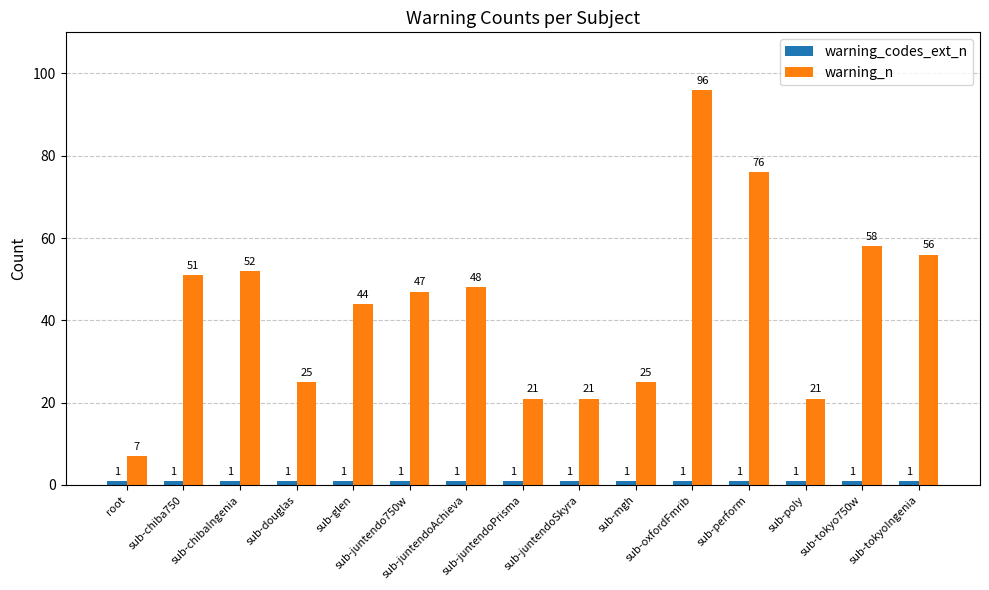

How many bars are there in total?

30